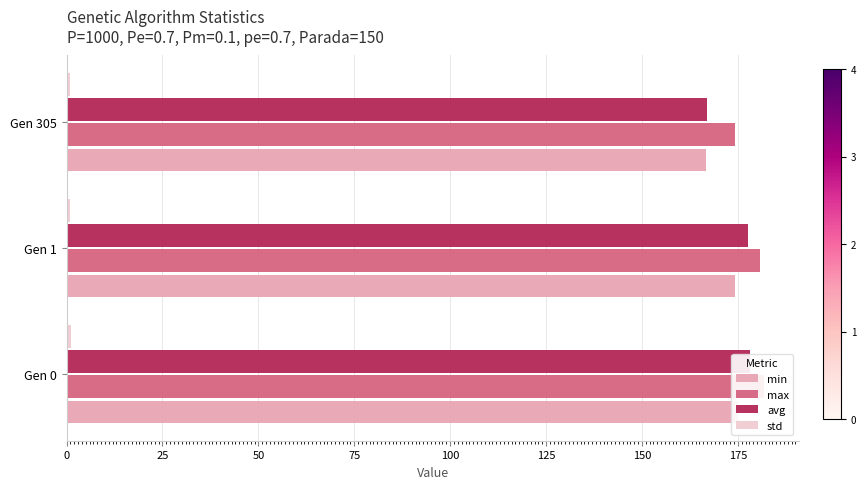

The max series shows 174.4 at Gen 305. True or false?

True